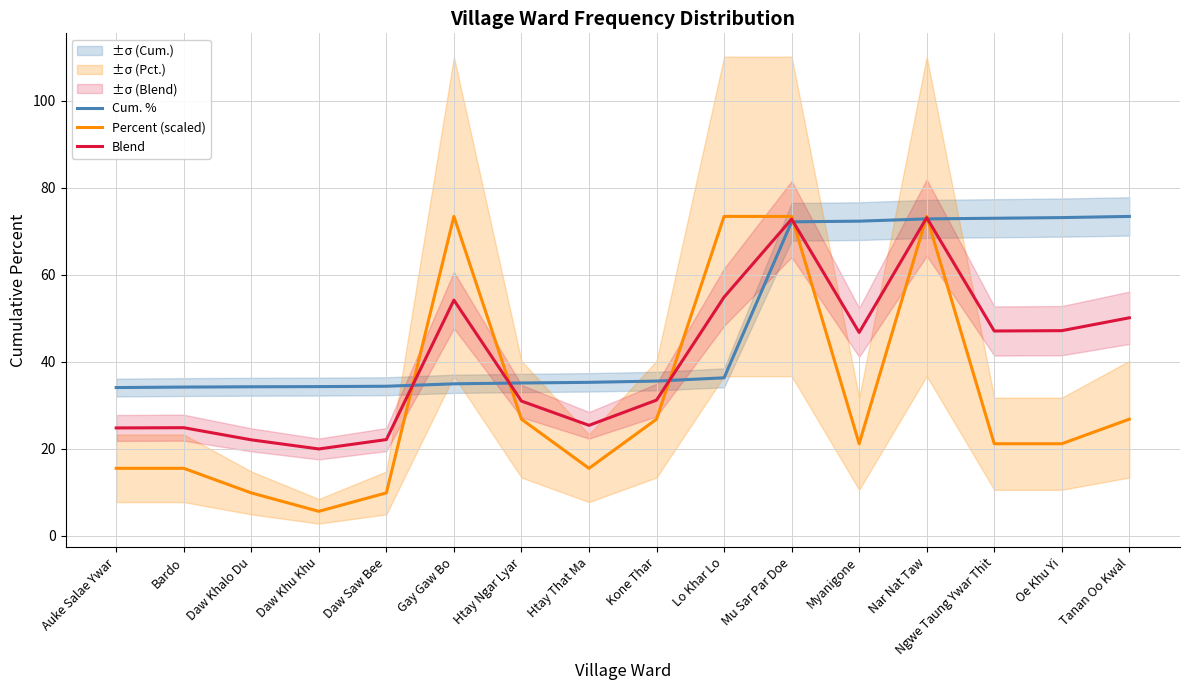

Is this an area chart (filled region under the line)?

No